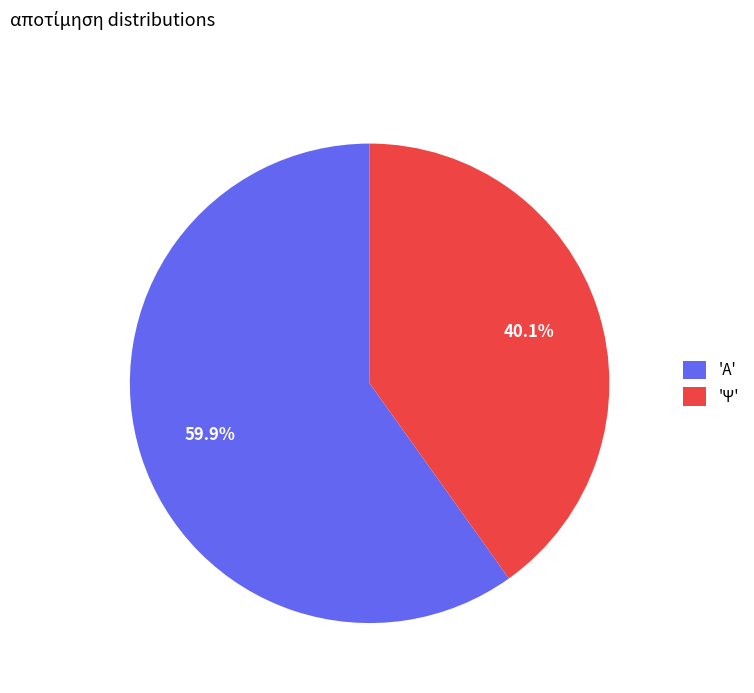

Which slice represents more than half of the pie?

'Α'